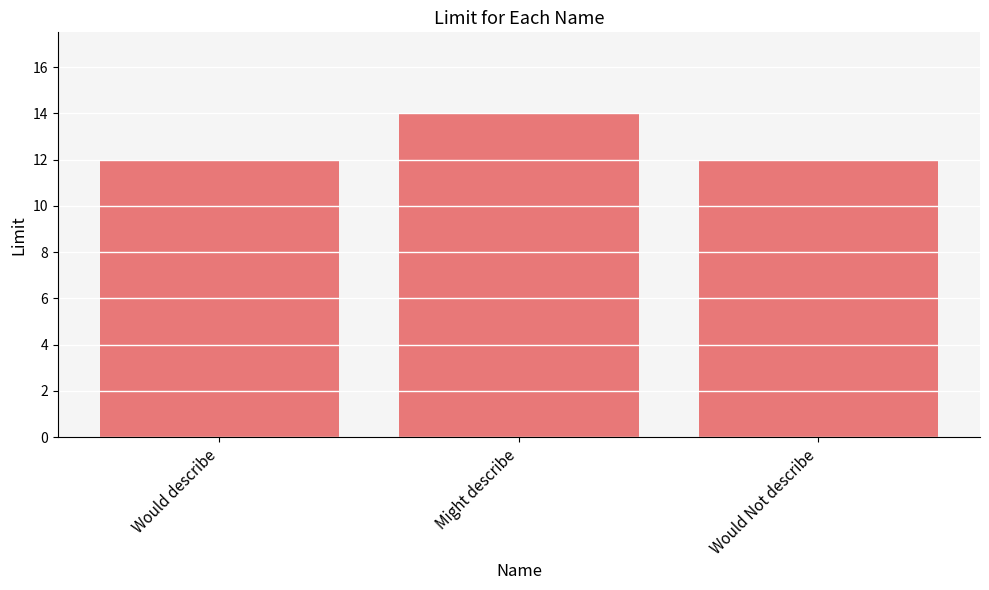

What is the value of the 3rd bar from the left?

12